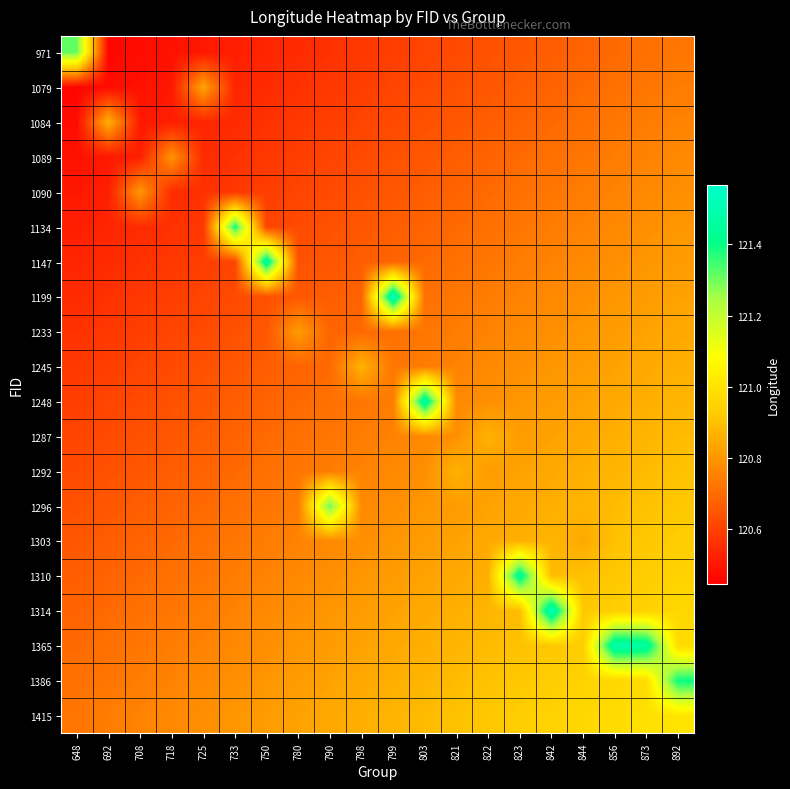

At how many categories does at least one series exceed 121?

11